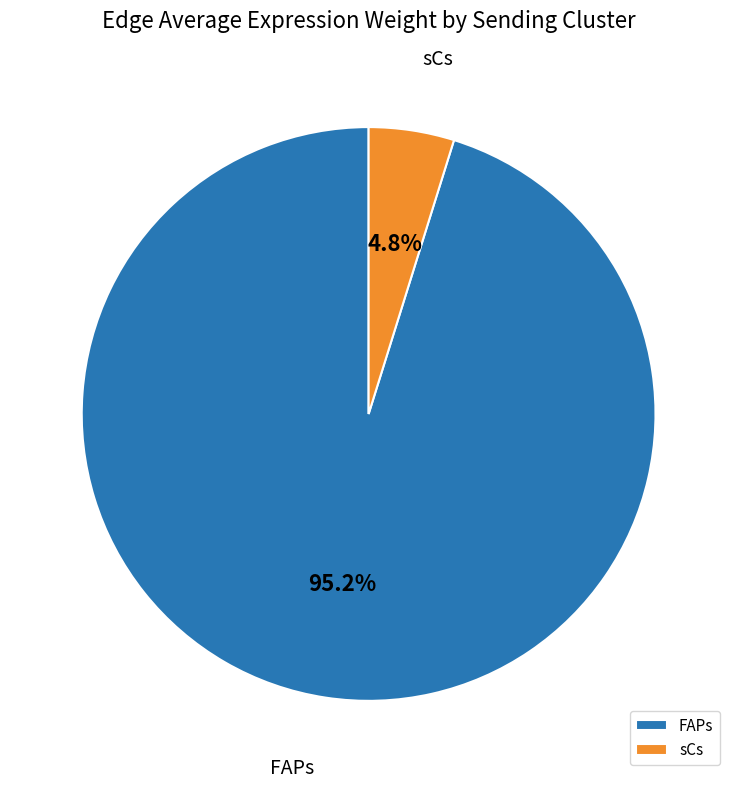

Does any single category account for the majority?

Yes